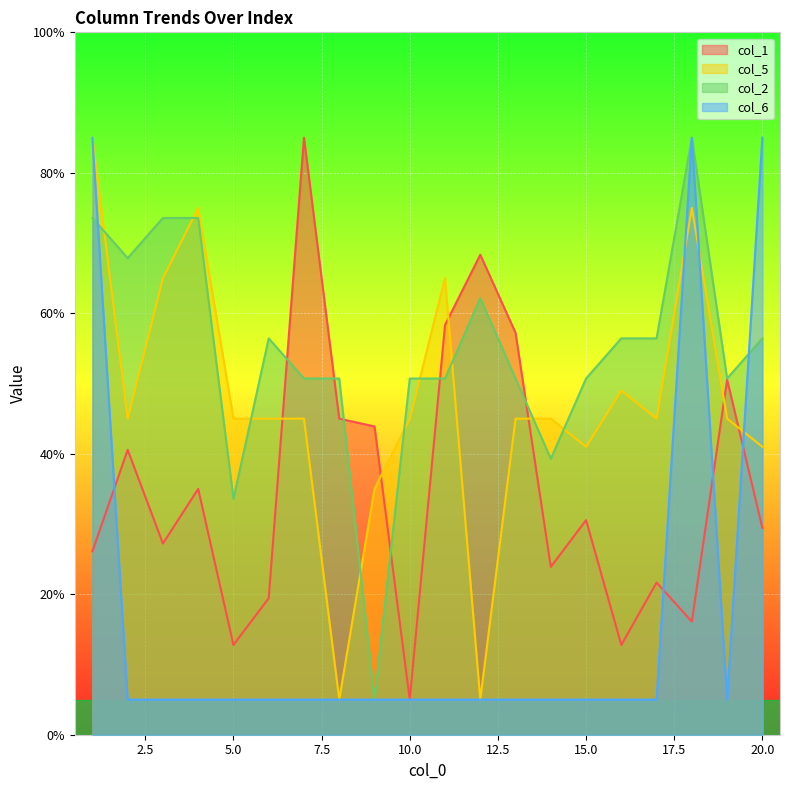

Rank the categories by col_2 value from highest to lowest.

18, 1, 3, 4, 2, 12, 6, 16, 17, 20, 7, 8, 10, 11, 13, 15, 19, 14, 5, 9